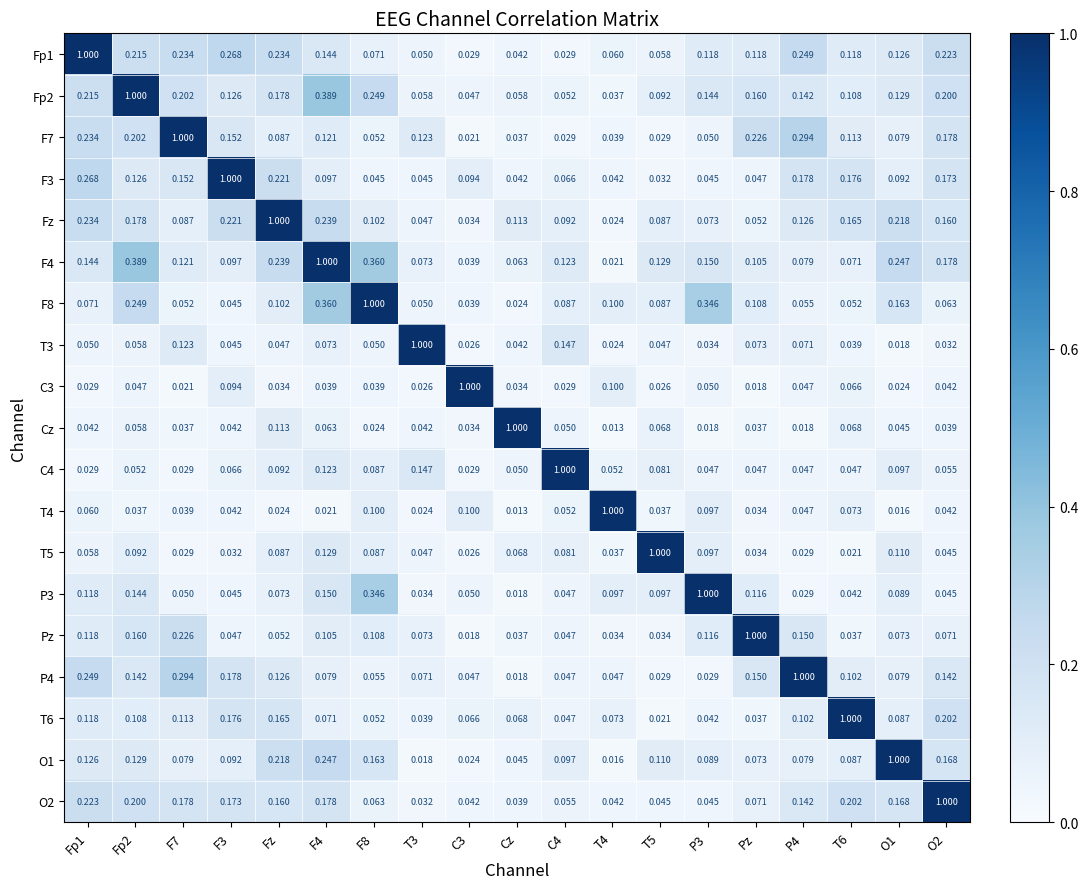

What is the total value across all series at T6?

2.6